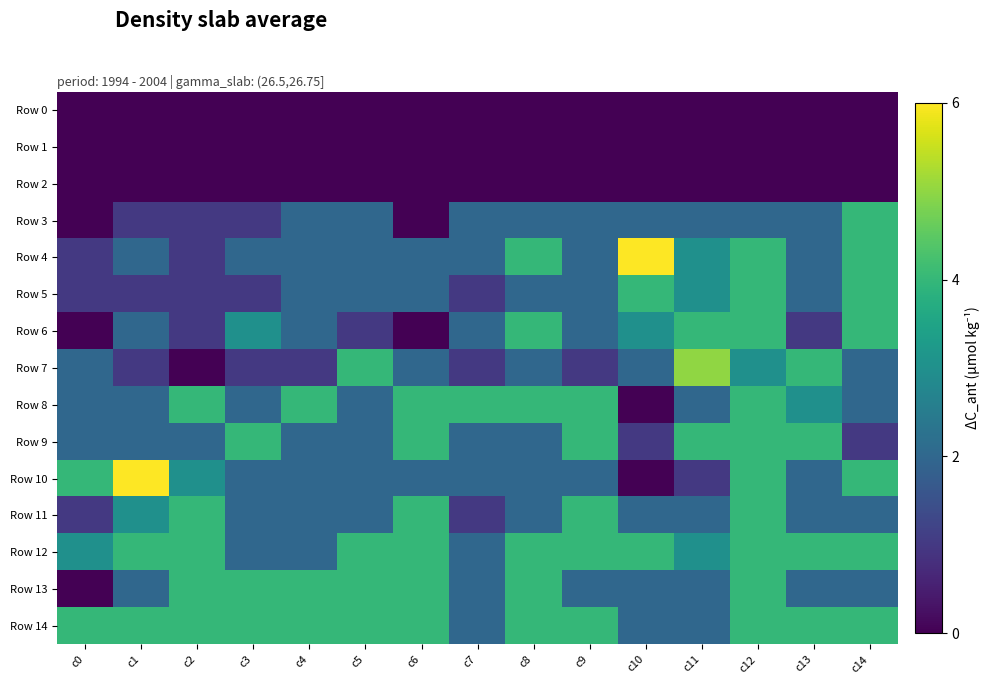

Which series has the largest total across all categories?

Row 14